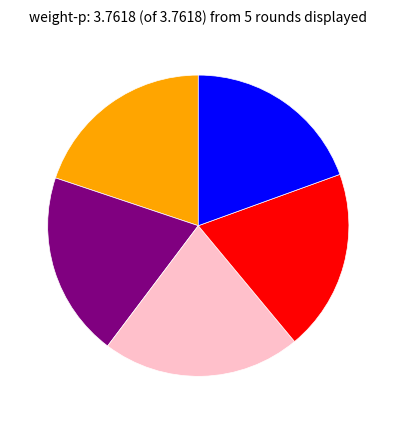

Is there any slice that represents more than half of the pie?

No